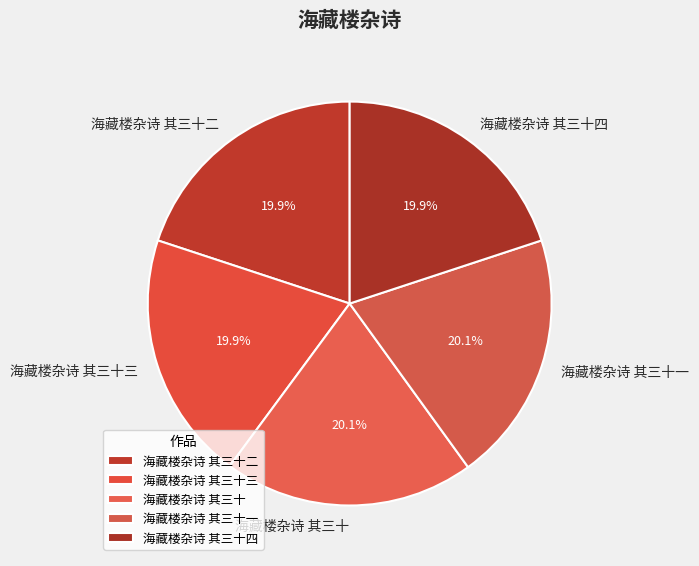

Is there any slice that represents more than half of the pie?

No